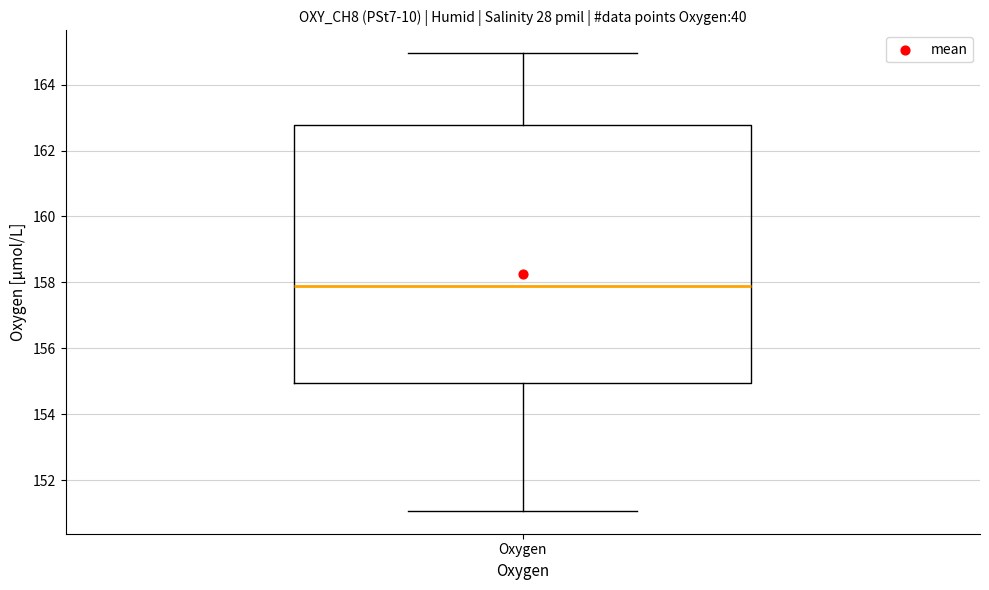

Transcribe this box plot: give where the median line is, the range the box spans, and where the two whiskers end, as read against the y-axis. The values are not printed on the chart, so give them approximately, as read against the axis.

median 157.8, box 155.0 to 162.8, whiskers 151.0 to 165.0